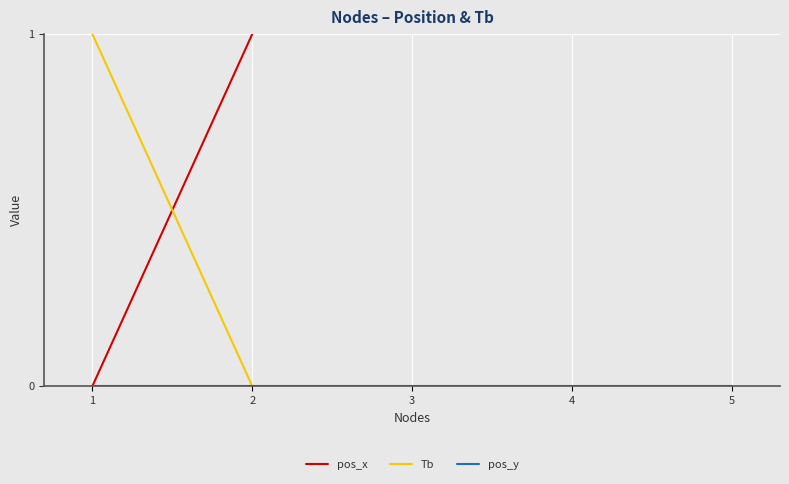

The value of Tb at 2 is 0. True or false?

True